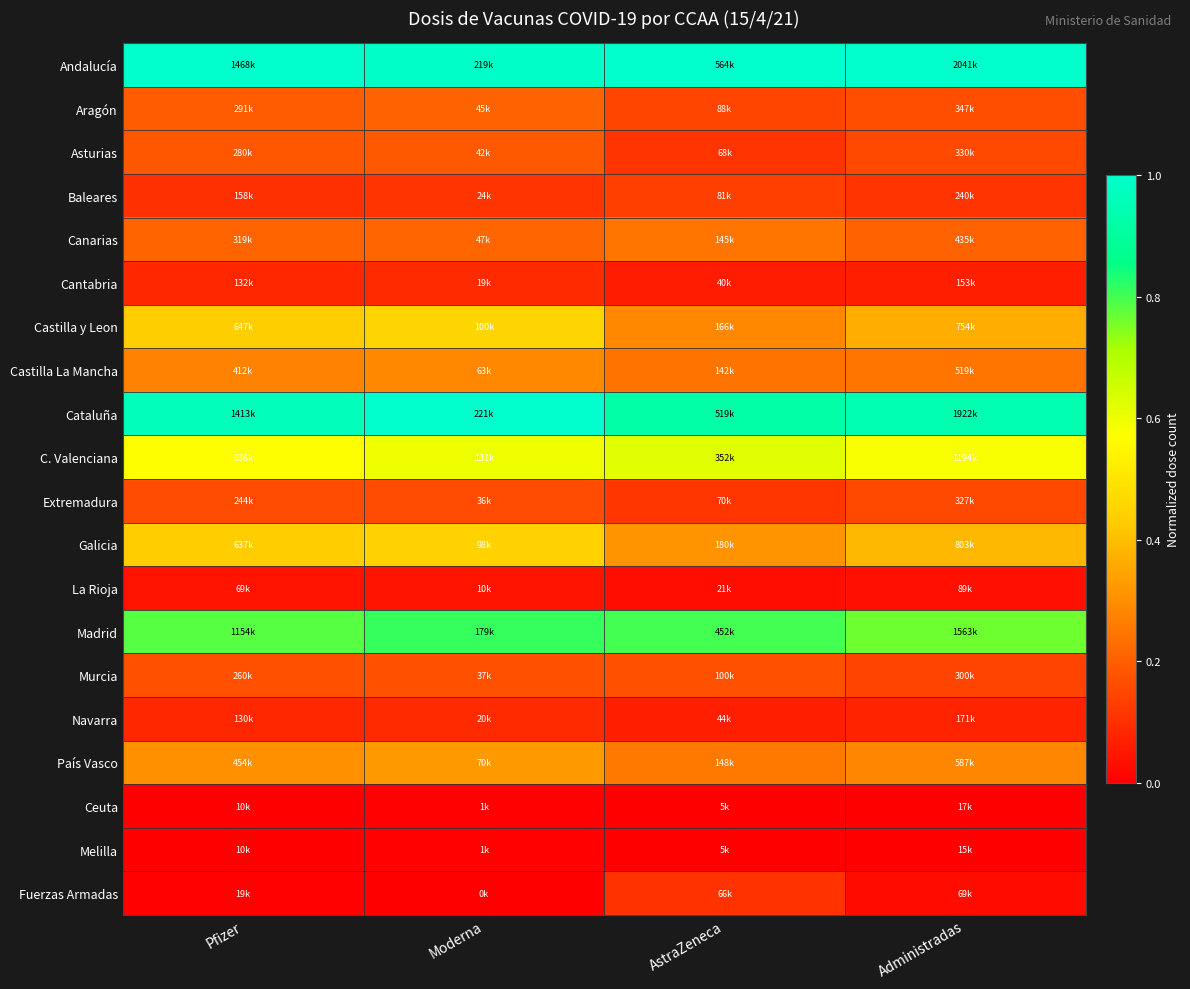

Reading right to left, what are all the values shown in this chart?

Andalucía: Administradas=1.0	AstraZeneca=1.0	Moderna=1.0	Pfizer=1.0
Aragón: Administradas=0.2	AstraZeneca=0.1	Moderna=0.2	Pfizer=0.2
Asturias: Administradas=0.2	AstraZeneca=0.1	Moderna=0.2	Pfizer=0.2
Baleares: Administradas=0.1	AstraZeneca=0.1	Moderna=0.1	Pfizer=0.1
Canarias: Administradas=0.2	AstraZeneca=0.2	Moderna=0.2	Pfizer=0.2
Cantabria: Administradas=0.1	AstraZeneca=0.1	Moderna=0.1	Pfizer=0.1
Castilla y Leon: Administradas=0.4	AstraZeneca=0.3	Moderna=0.5	Pfizer=0.4
Castilla La Mancha: Administradas=0.2	AstraZeneca=0.2	Moderna=0.3	Pfizer=0.3
Cataluña: Administradas=0.9	AstraZeneca=0.9	Moderna=1.0	Pfizer=1.0
C. Valenciana: Administradas=0.6	AstraZeneca=0.6	Moderna=0.6	Pfizer=0.6
Extremadura: Administradas=0.2	AstraZeneca=0.1	Moderna=0.2	Pfizer=0.2
Galicia: Administradas=0.4	AstraZeneca=0.3	Moderna=0.4	Pfizer=0.4
La Rioja: Administradas=0.0	AstraZeneca=0.0	Moderna=0.0	Pfizer=0.0
Madrid: Administradas=0.8	AstraZeneca=0.8	Moderna=0.8	Pfizer=0.8
Murcia: Administradas=0.1	AstraZeneca=0.2	Moderna=0.2	Pfizer=0.2
Navarra: Administradas=0.1	AstraZeneca=0.1	Moderna=0.1	Pfizer=0.1
País Vasco: Administradas=0.3	AstraZeneca=0.3	Moderna=0.3	Pfizer=0.3
Ceuta: Administradas=0.0	AstraZeneca=0.0	Moderna=0.0	Pfizer=0.0
Melilla: Administradas=0.0	AstraZeneca=0.0	Moderna=0.0	Pfizer=0.0
Fuerzas Armadas: Administradas=0.0	AstraZeneca=0.1	Moderna=0.0	Pfizer=0.0